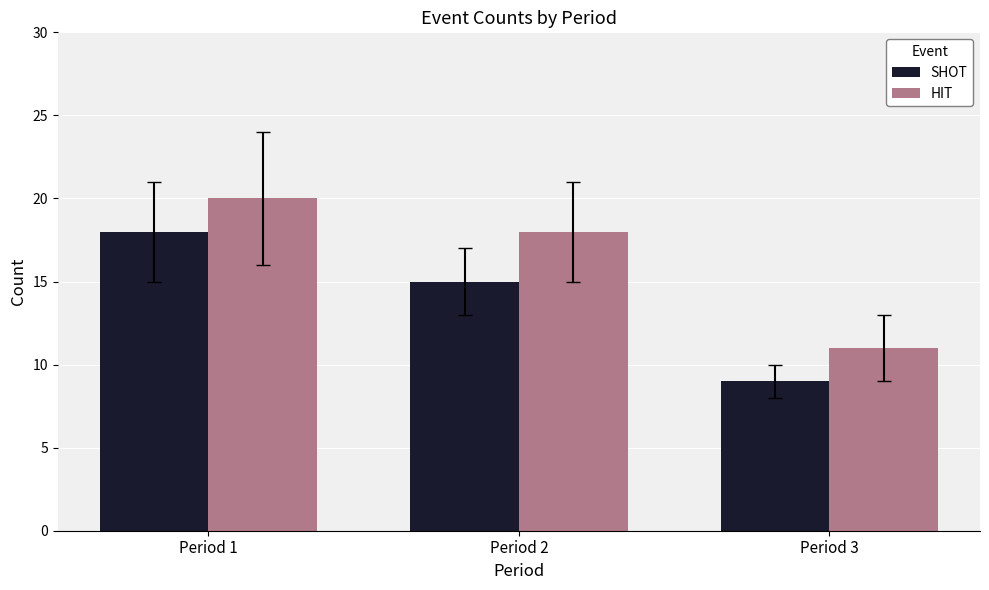

Is the value of HIT at Period 3 greater than the value of SHOT at Period 2?

No